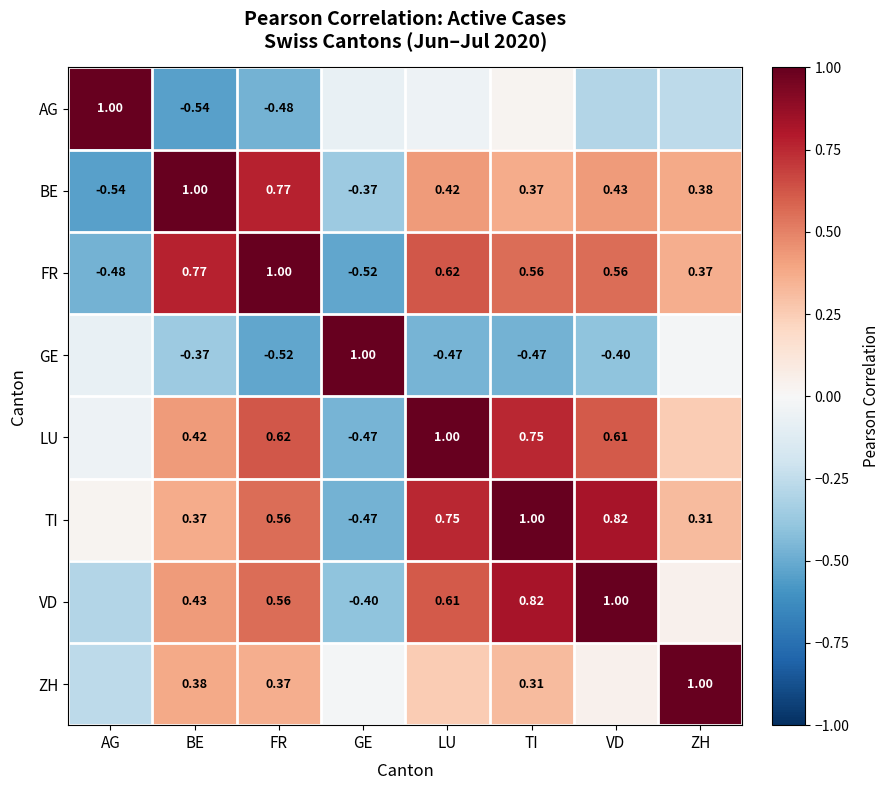

Between BE and LU, which is larger?

LU